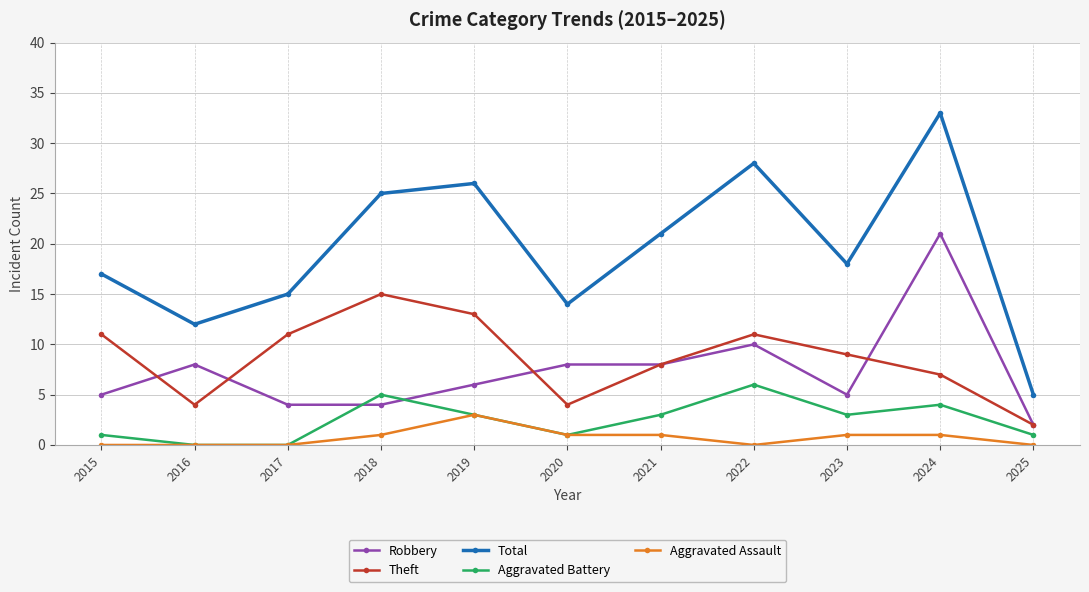

At which category does Total reach its first local peak?

2019